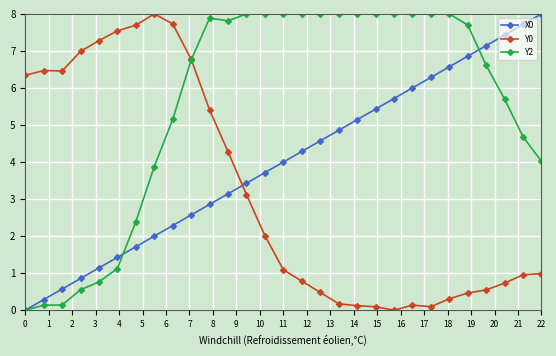

How many lines are shown in the chart?

3